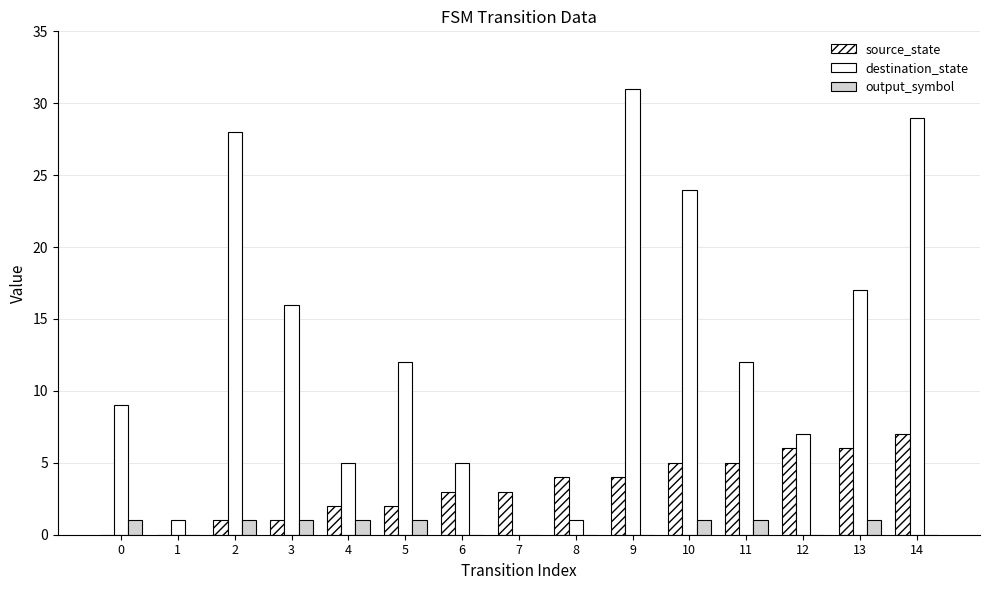

Does the chart contain stacked bars?

No